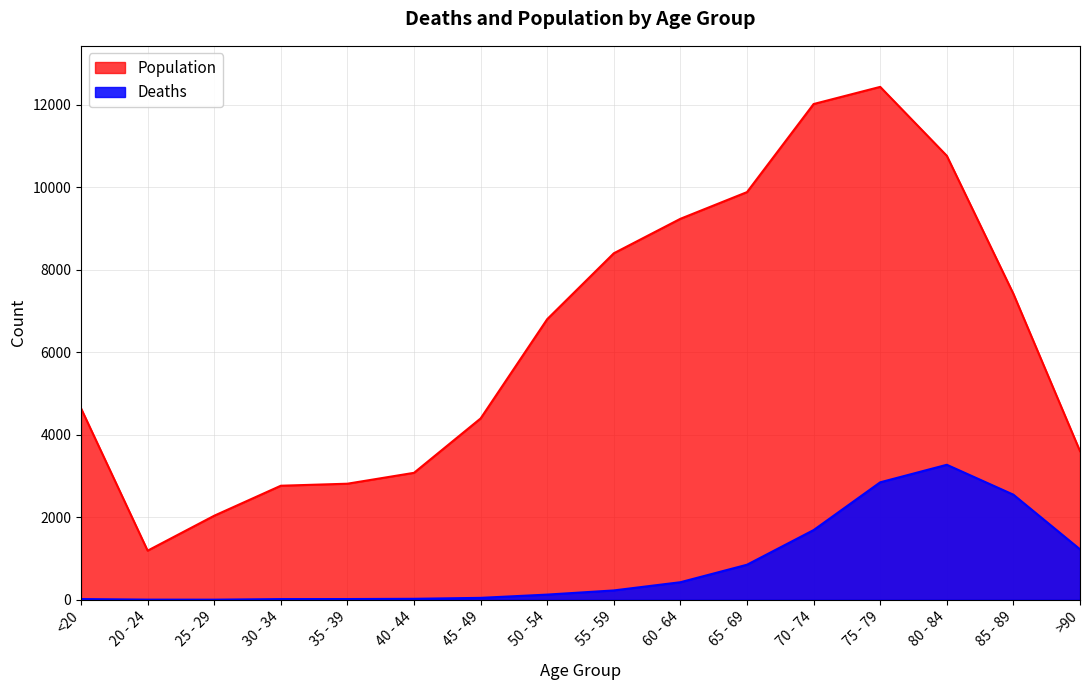

List the series in order of their peak value, highest first.

Population, Deaths